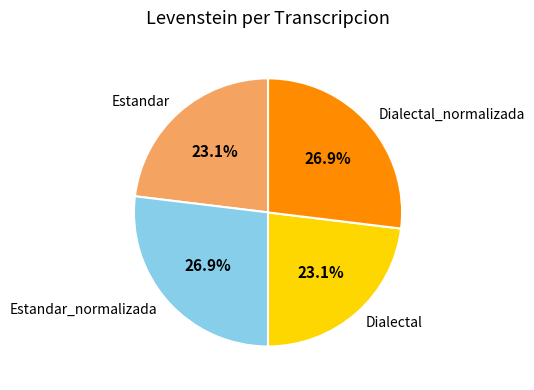

What percentage do Dialectal_normalizada and Estandar together represent?

50.0%